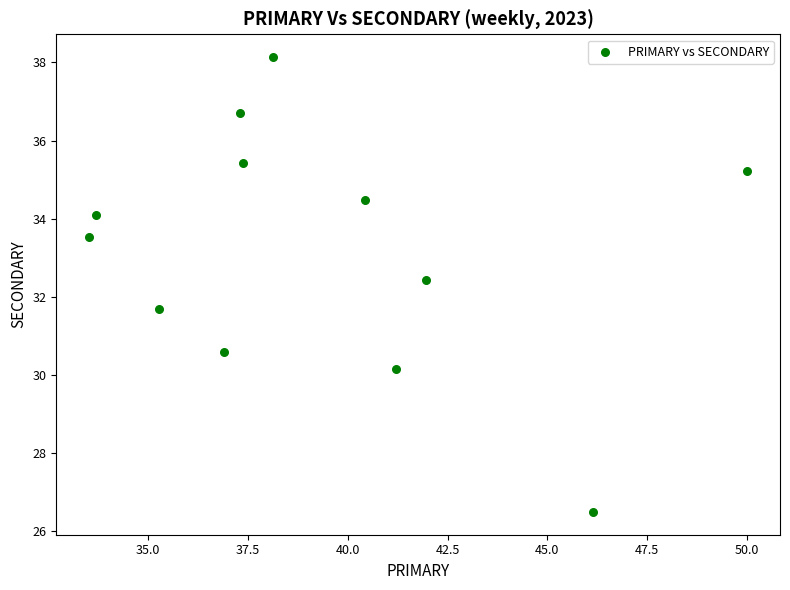

What is the average Y value?

33.2